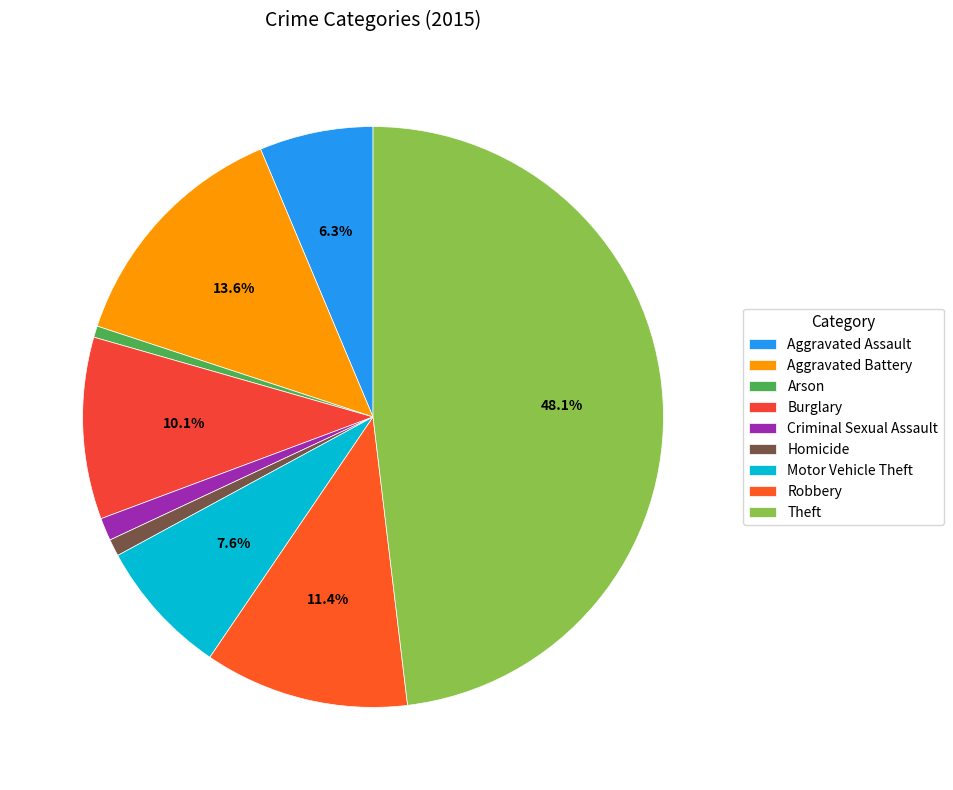

Count the number of slices in the pie.

9